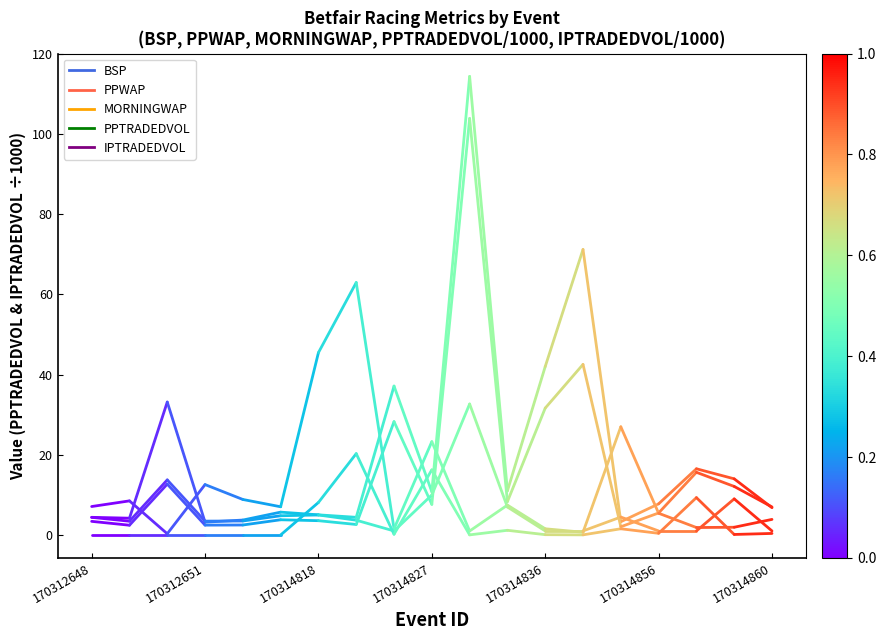

Where is MORNINGWAP nearest to the value 3?

170312651